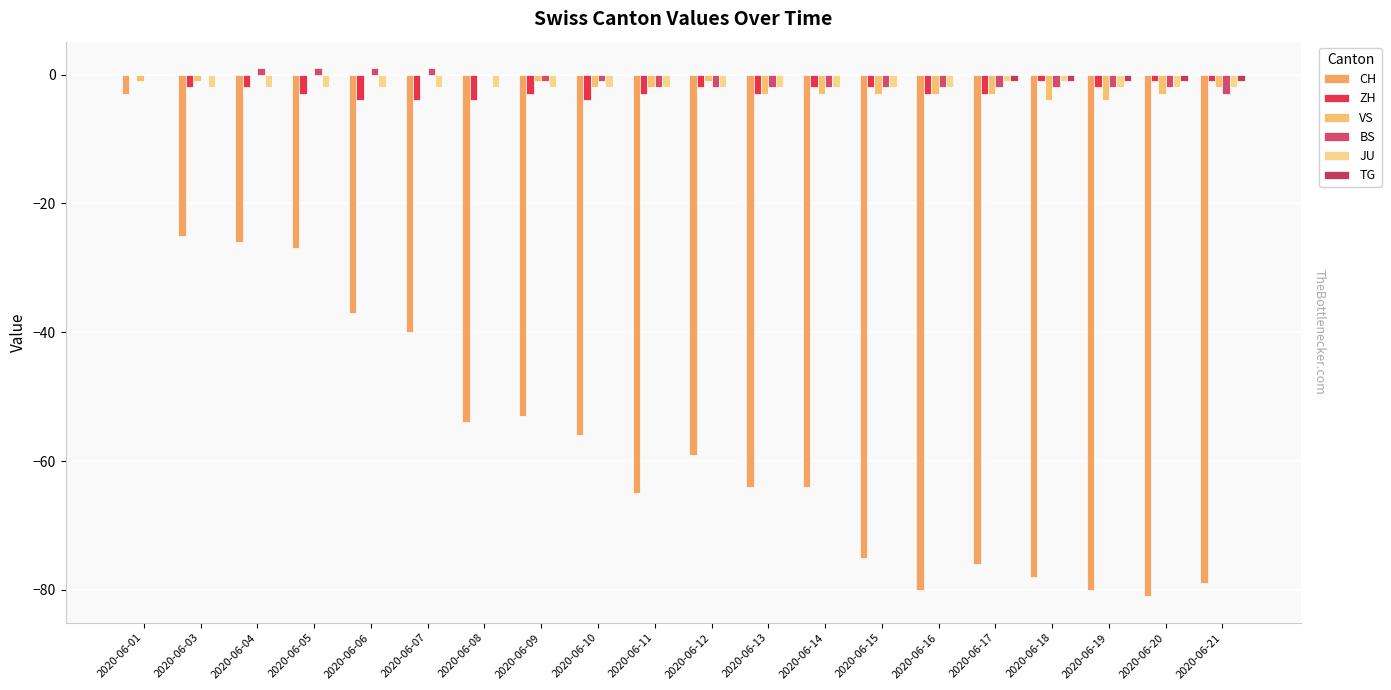

The value of TG at 2020-06-10 is -1. True or false?

False